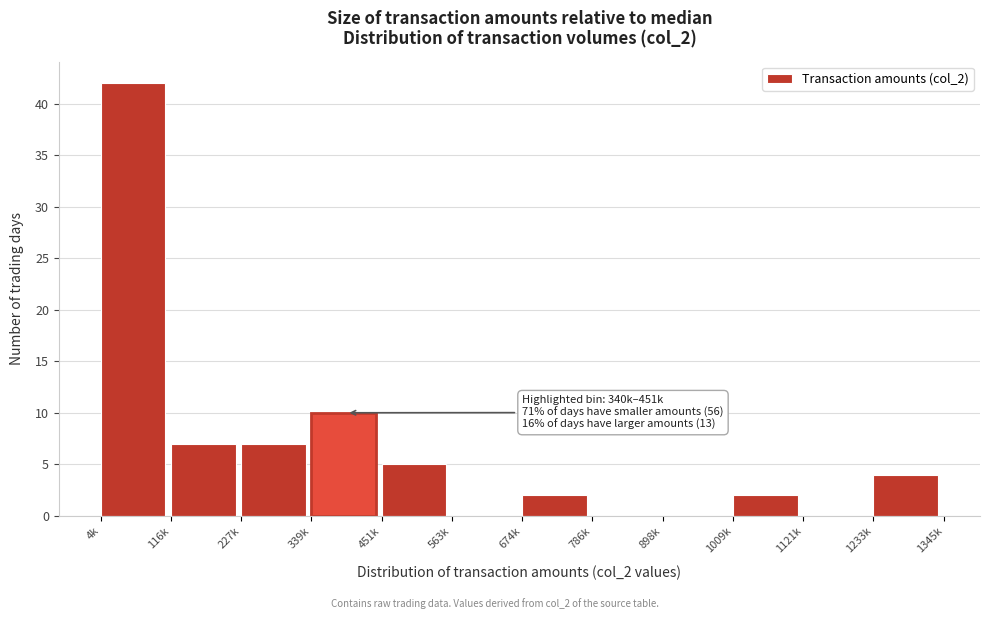

Reading left to right, what are all the values shown in this chart?

4k=42	116k=7	227k=7	339k=10	451k=5	563k=0	674k=2	786k=0	898k=0	1009k=2	1121k=0	1233k=4